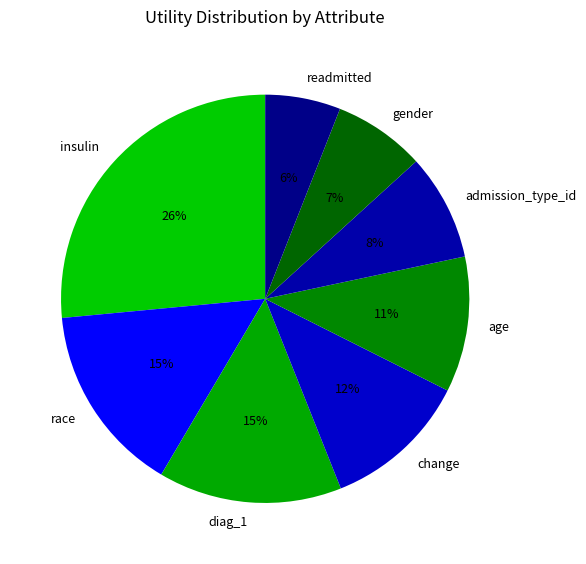

Which slice is the smallest?

readmitted